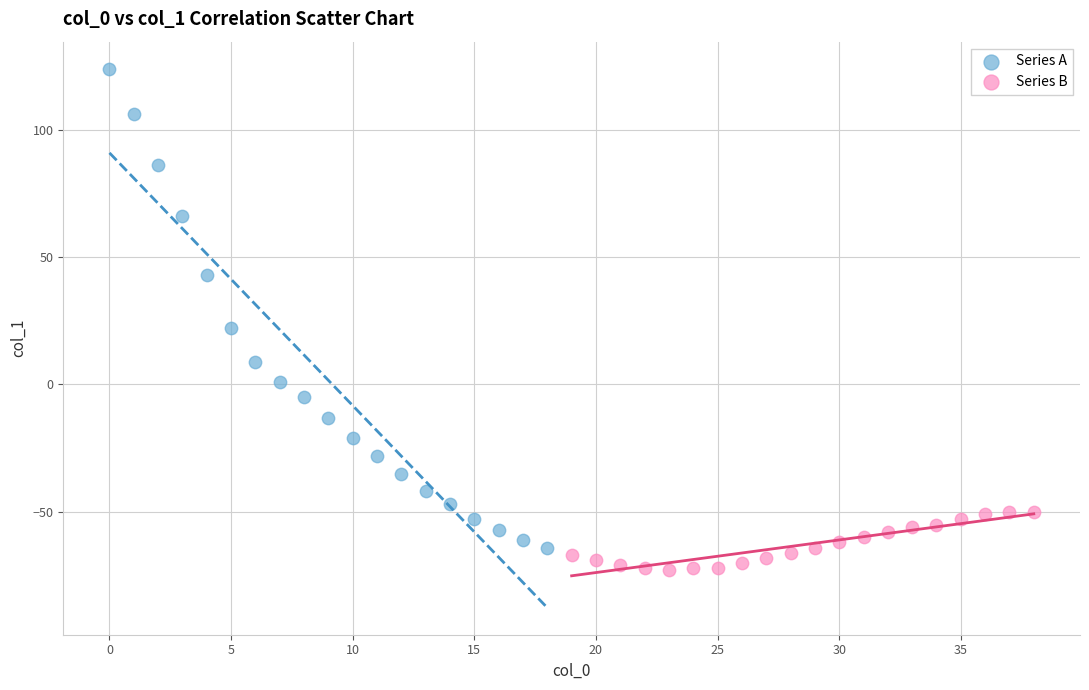

Which series reaches the maximum Y coordinate?

Series A